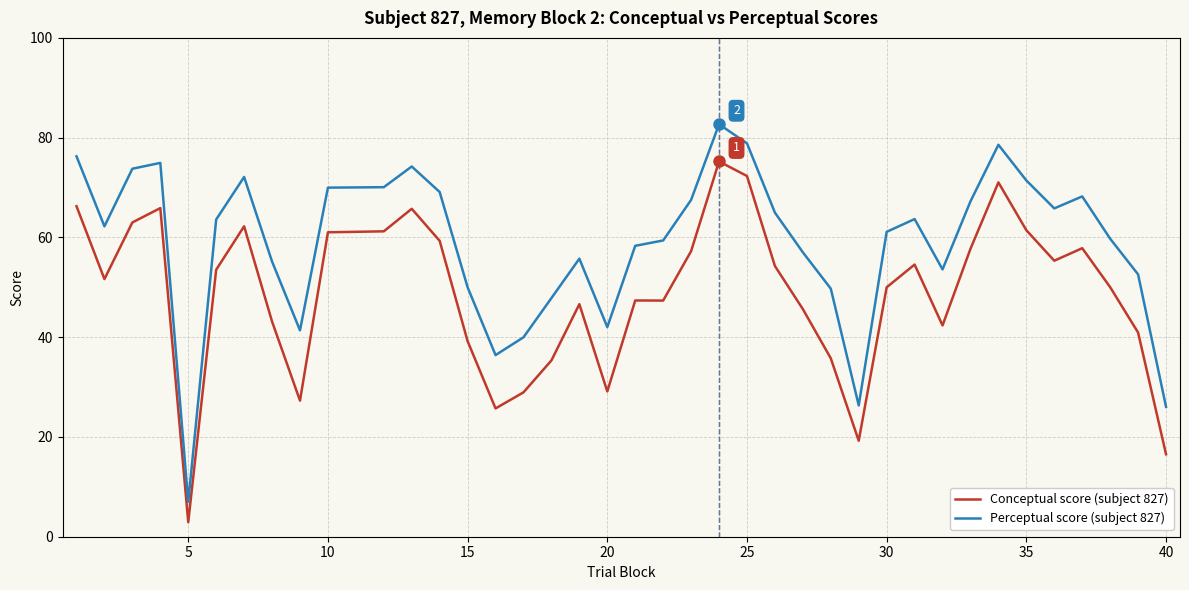

List the series in order of their peak value, highest first.

Perceptual score (subject 827), Conceptual score (subject 827)